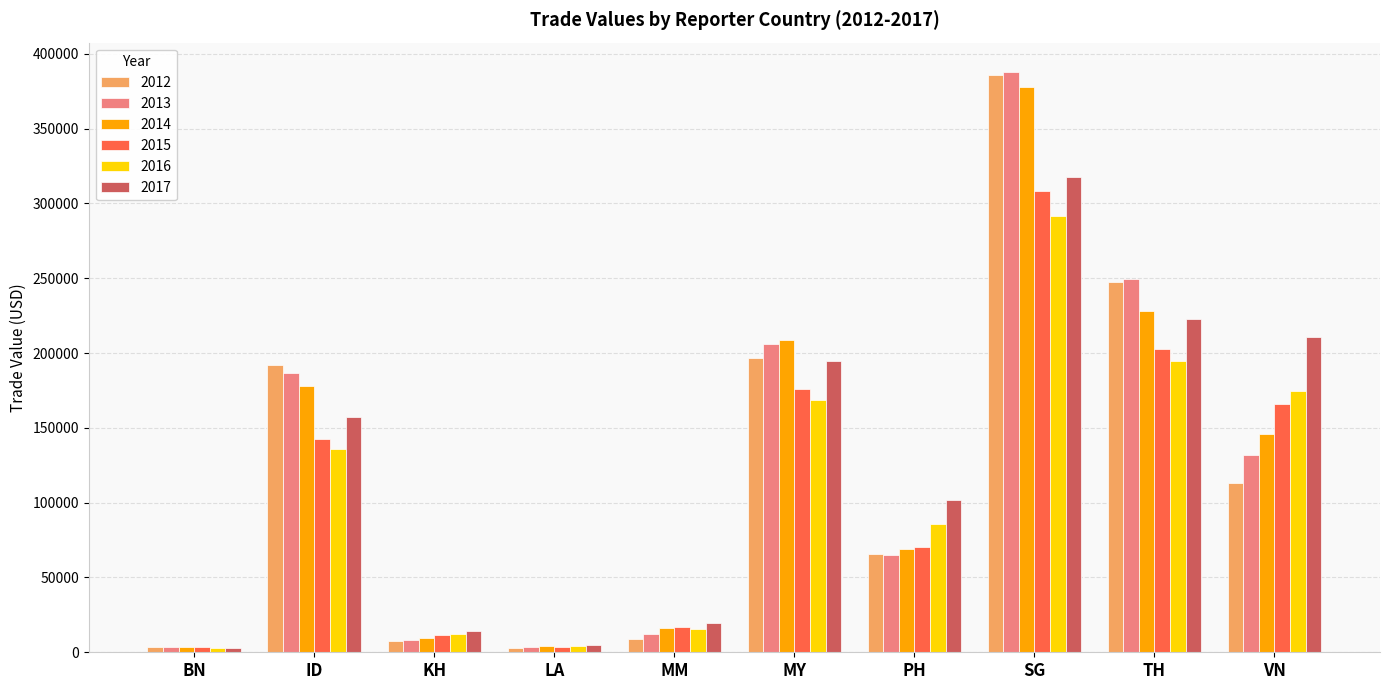

The 2013 series shows 95722.8 at TH. True or false?

False